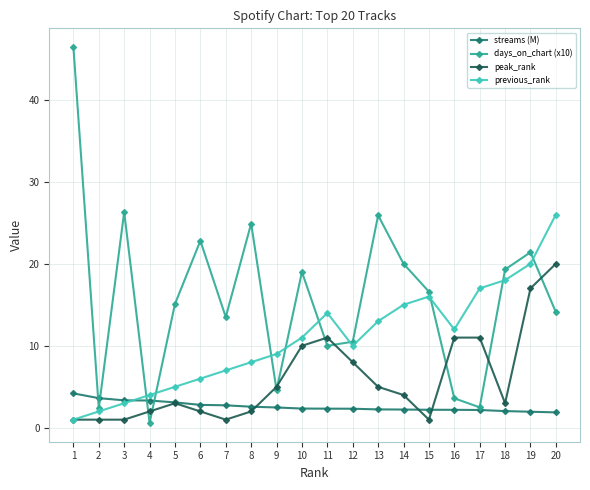

Which series has the largest total across all categories?

days_on_chart (x10)